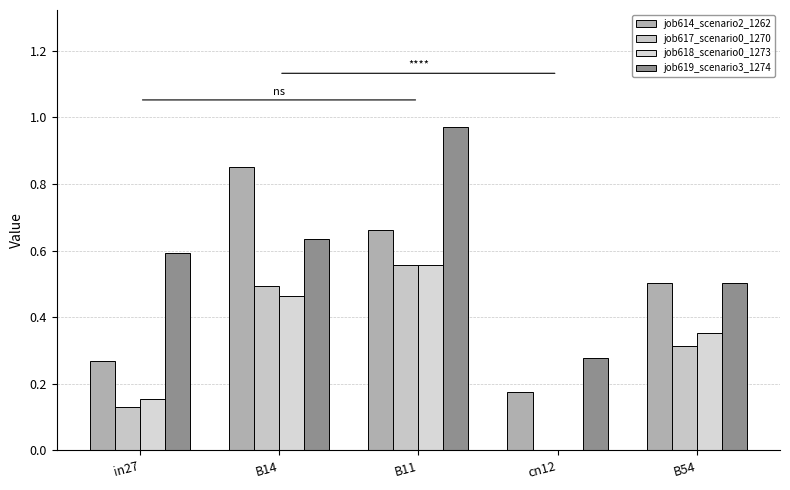

Does the chart contain stacked bars?

No